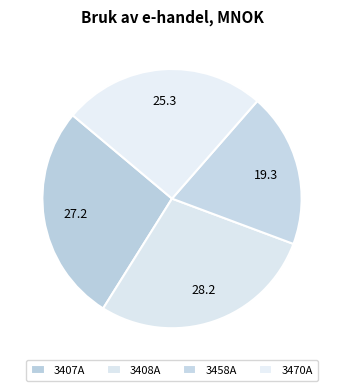

Is 3458A the majority of the pie?

No